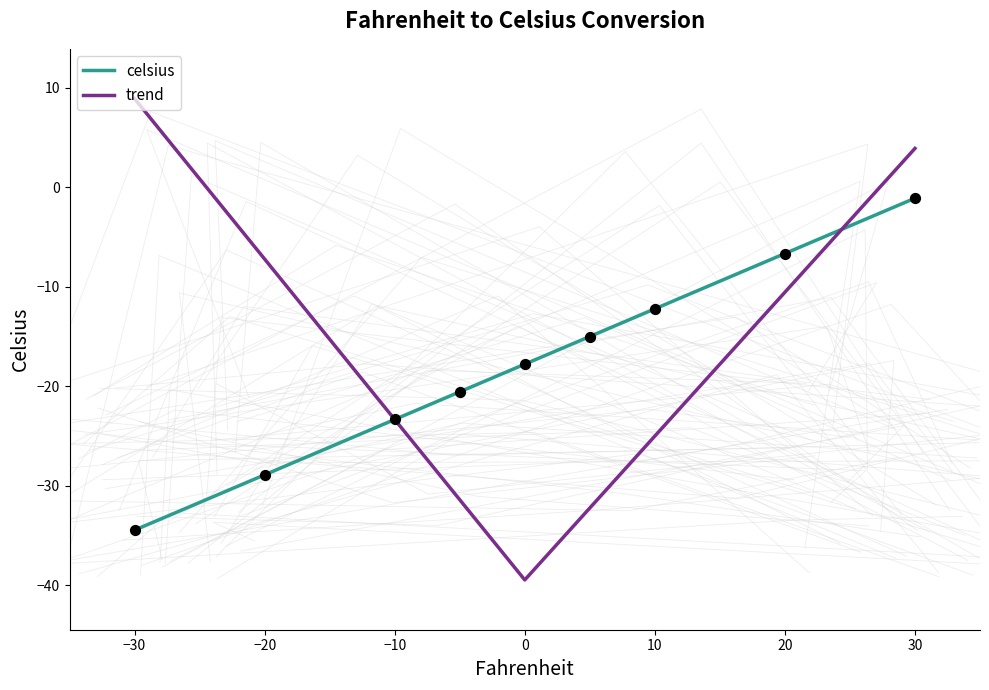

Between 5 and -10, which is larger?

5